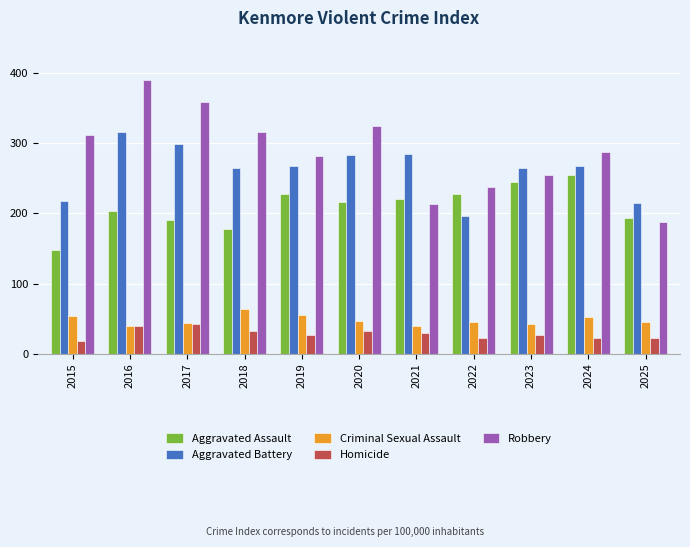

The value of Criminal Sexual Assault at 2020 is 46. True or false?

True